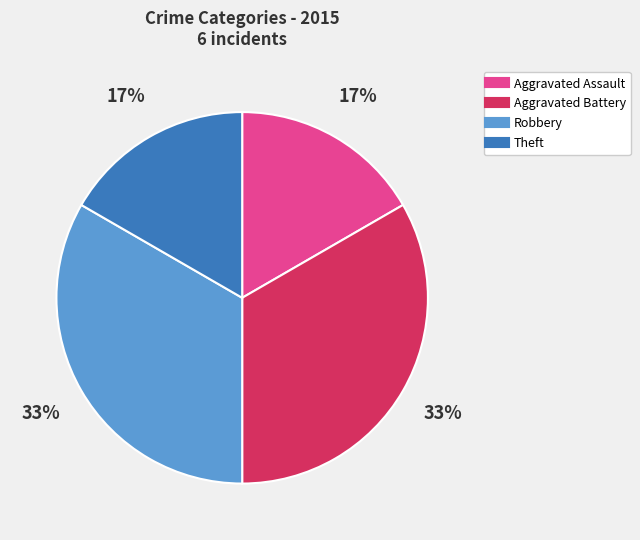

To the nearest percent, what is the combined percentage of Aggravated Assault and Robbery?

50%